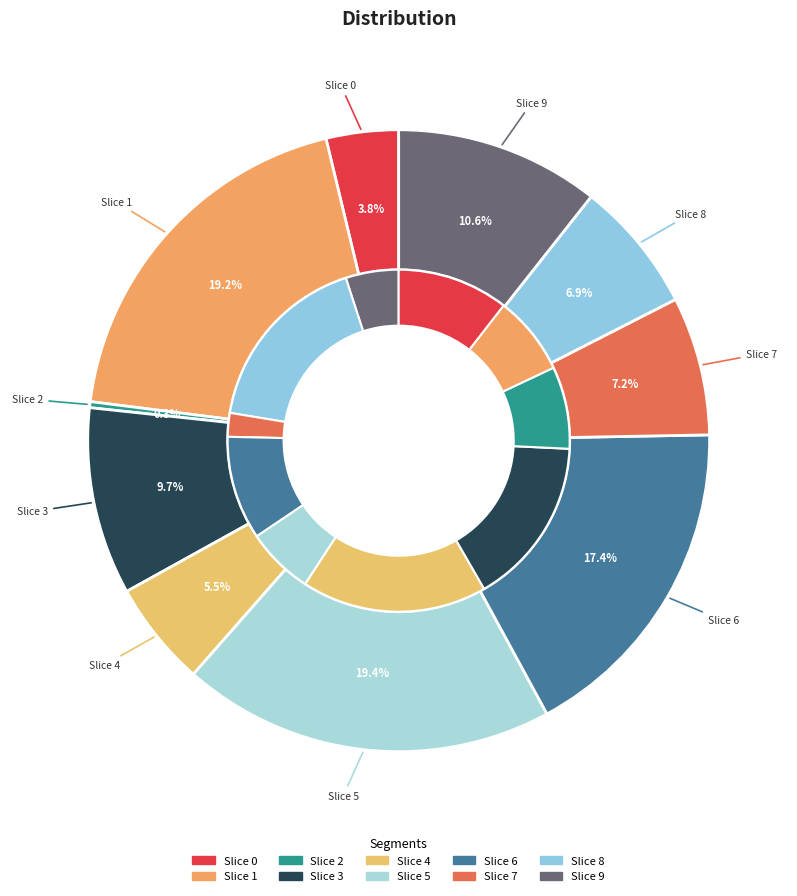

What is the smallest slice in the pie chart?

2